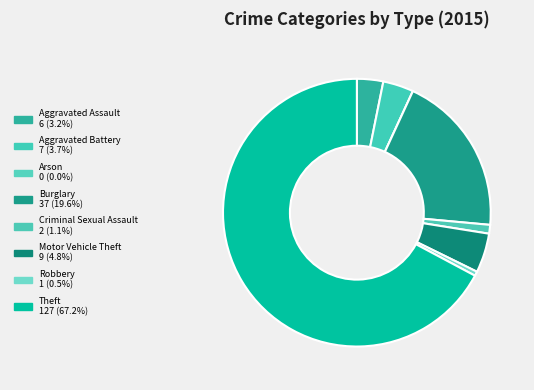

True or false: Motor Vehicle Theft accounts for 5% of the total.

True